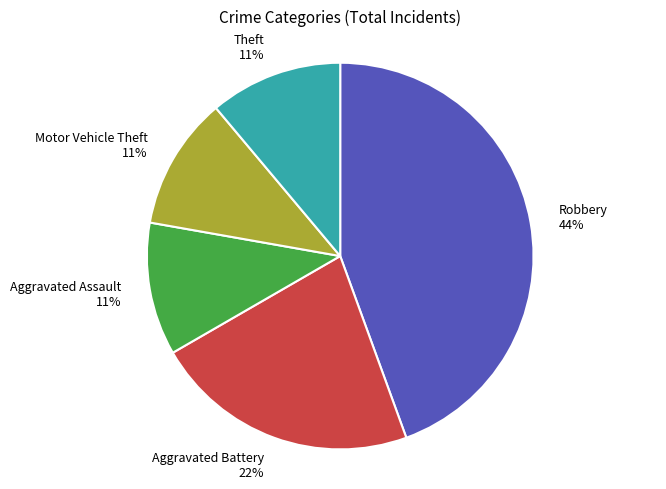

Does any single category account for the majority?

No